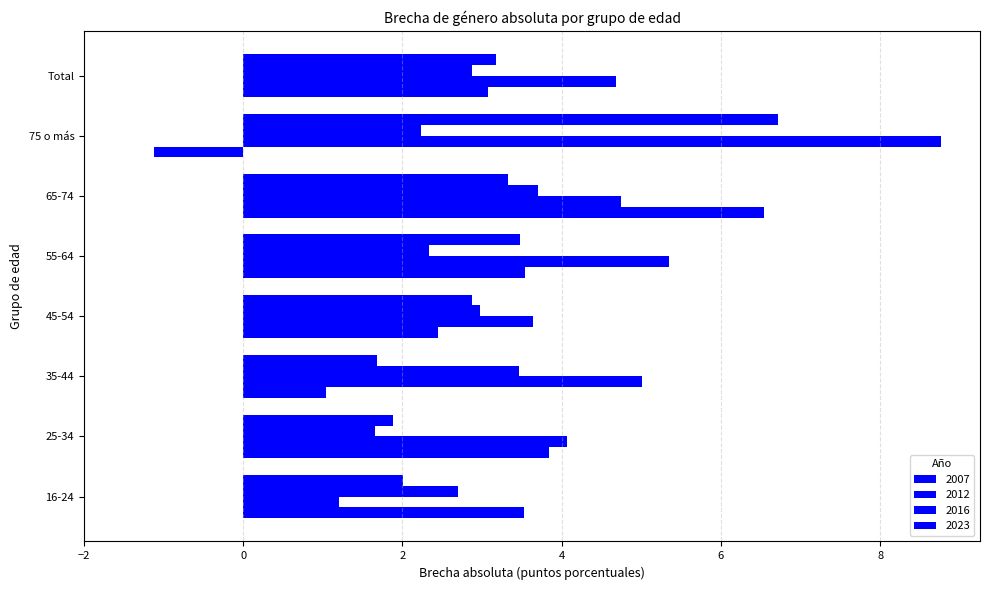

Which series has the largest total across all categories?

2012